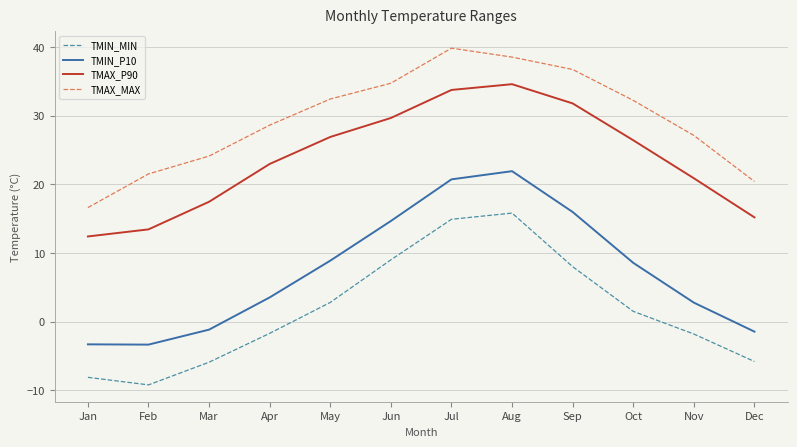

True or false: TMIN_MIN has more than 0 points higher than both neighbors.

True